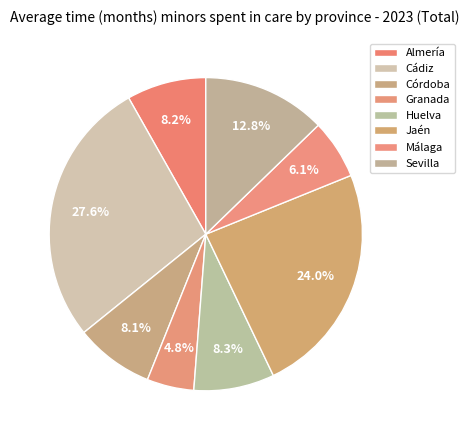

Does Málaga account for over 50% of the chart?

No